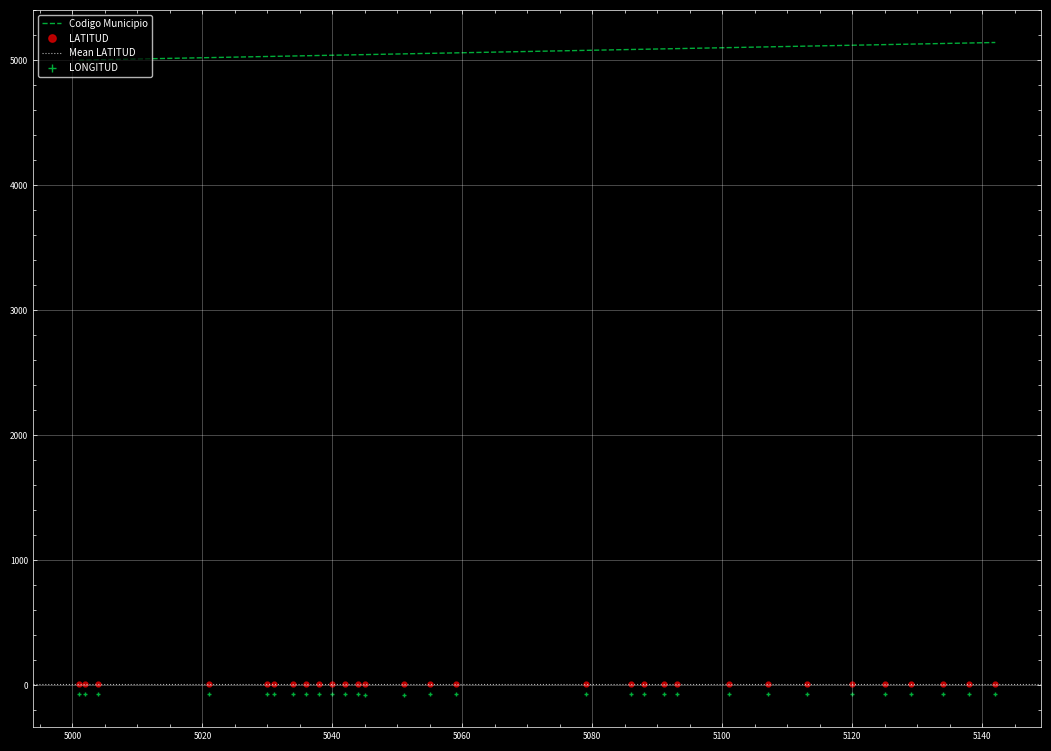

At which label does Codigo Municipio first exceed 5059?

5079